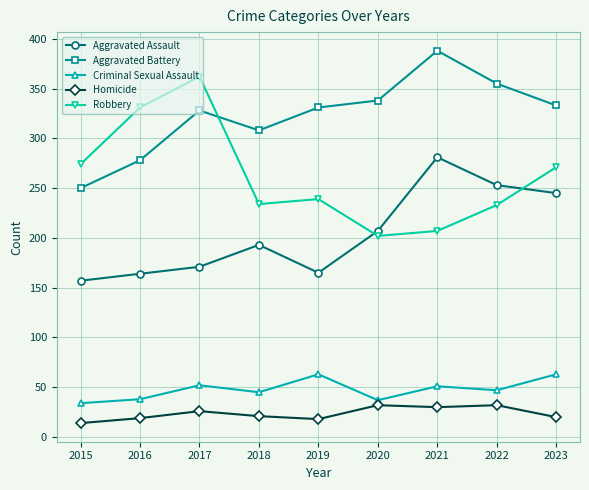

What is the total value across all series at 2018?

801